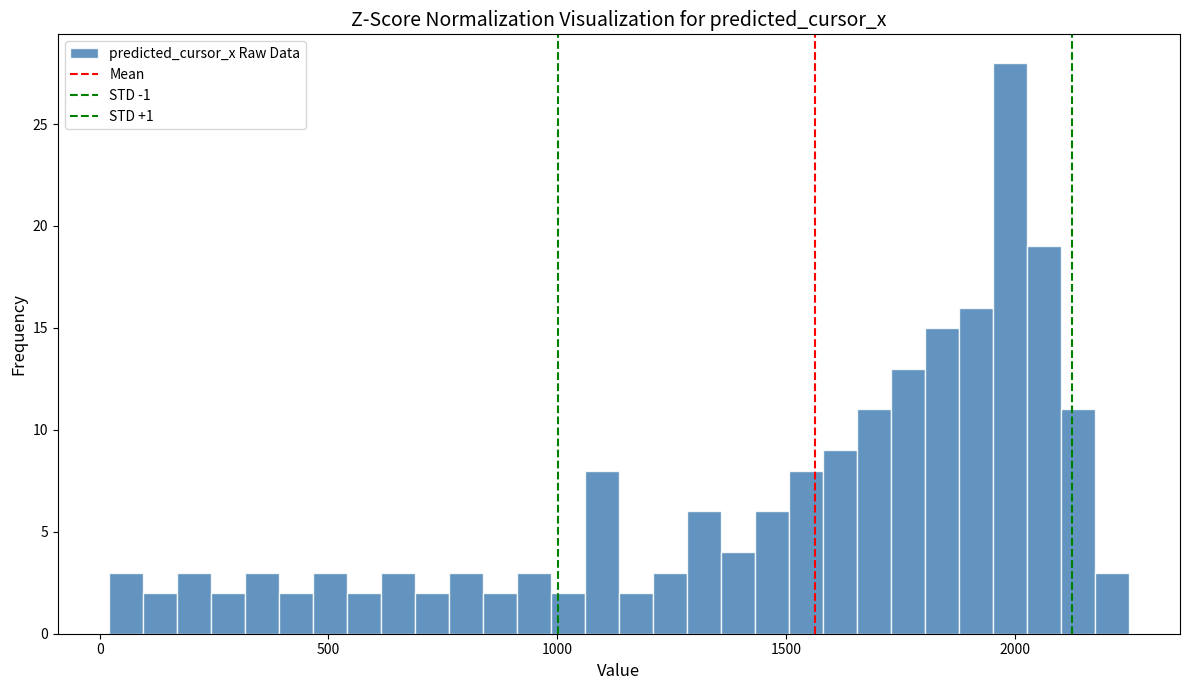

Around what value on the x-axis is the tallest bar? Give the approximate position of its centre, as read against the axis.

2000